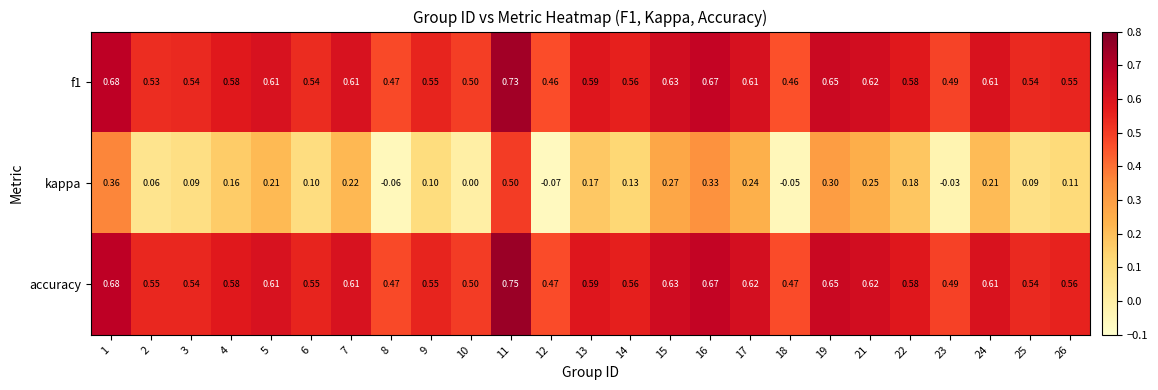

How many series are shown in this chart?

3